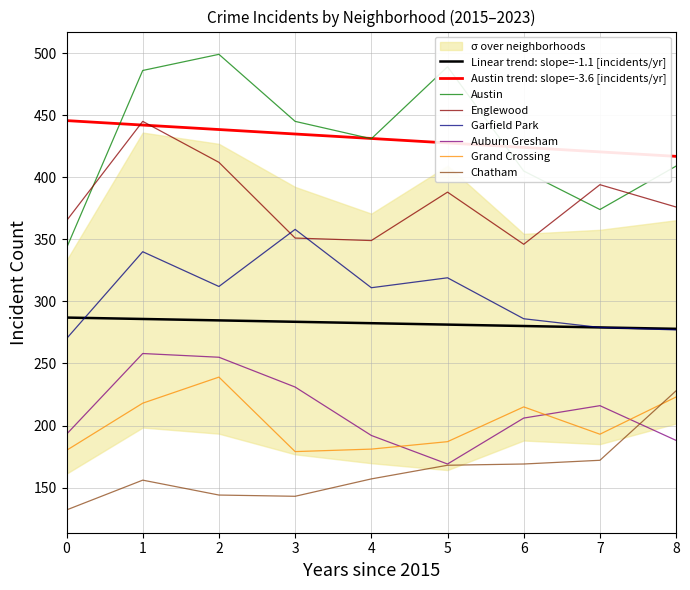

Is the value of Austin trend: slope=-3.6 [incidents/yr] at 0 greater than the value of Austin at 7?

Yes